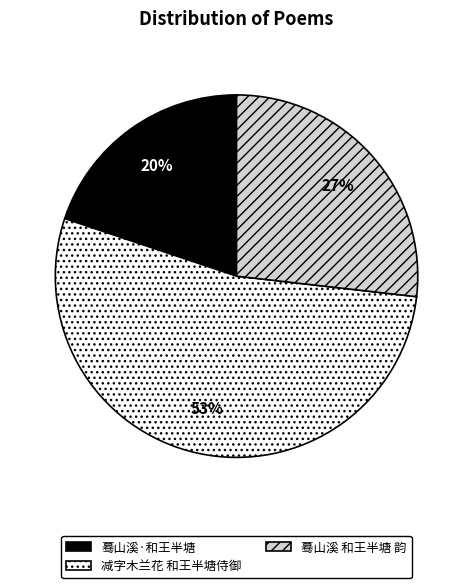

How many slices are in this pie chart?

3